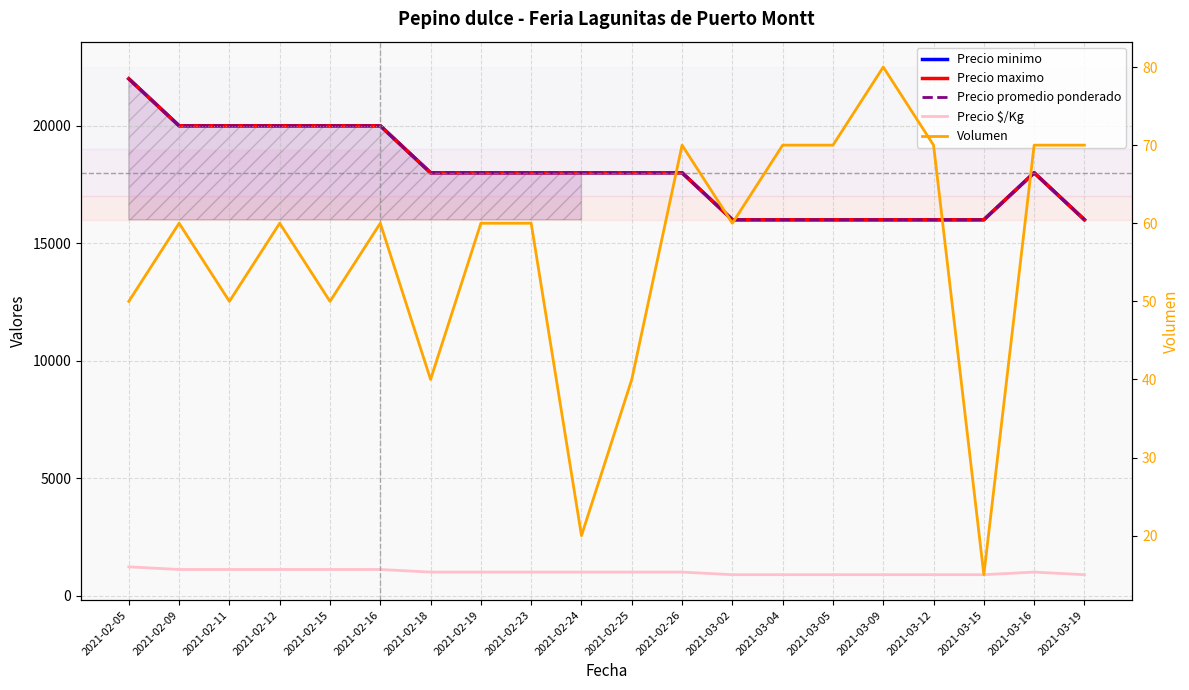

Reading right to left, extract all data points from this chart.

Precio minimo: 16000	18000	16000	16000	16000	16000	16000	16000	18000	18000	18000	18000	18000	18000	20000	20000	20000	20000	20000	22000
Precio maximo: 16000	18000	16000	16000	16000	16000	16000	16000	18000	18000	18000	18000	18000	18000	20000	20000	20000	20000	20000	22000
Precio promedio ponderado: 16000	18000	16000	16000	16000	16000	16000	16000	18000	18000	18000	18000	18000	18000	20000	20000	20000	20000	20000	22000
Precio $/Kg: 889	1000	889	889	889	889	889	889	1000	1000	1000	1000	1000	1000	1111	1111	1111	1111	1111	1222
Volumen: 70	70	15	70	80	70	70	60	70	40	20	60	60	40	60	50	60	50	60	50